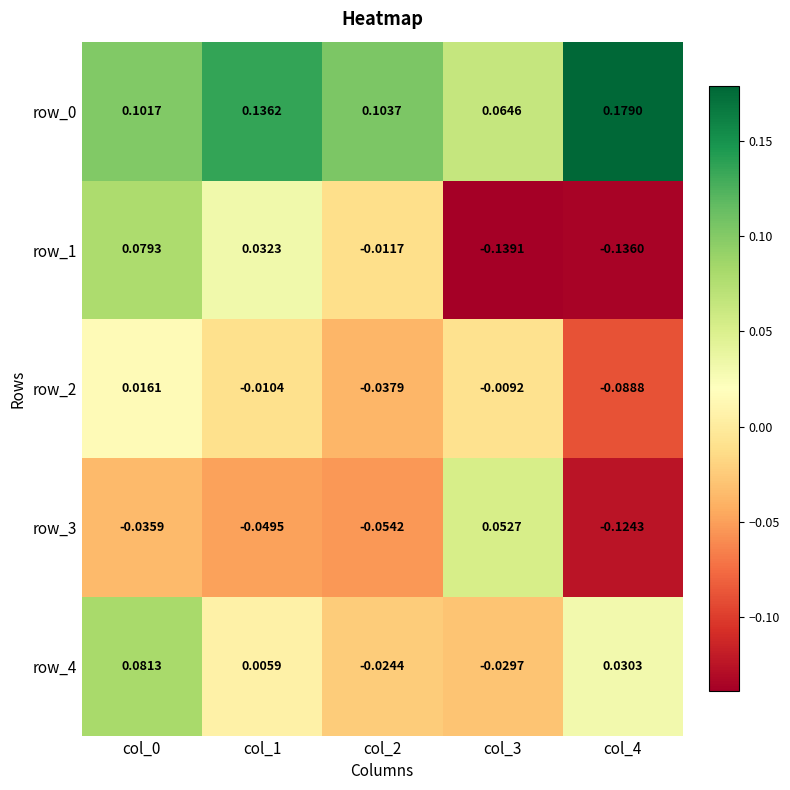

At which label does row_1 reach its minimum?

col_3